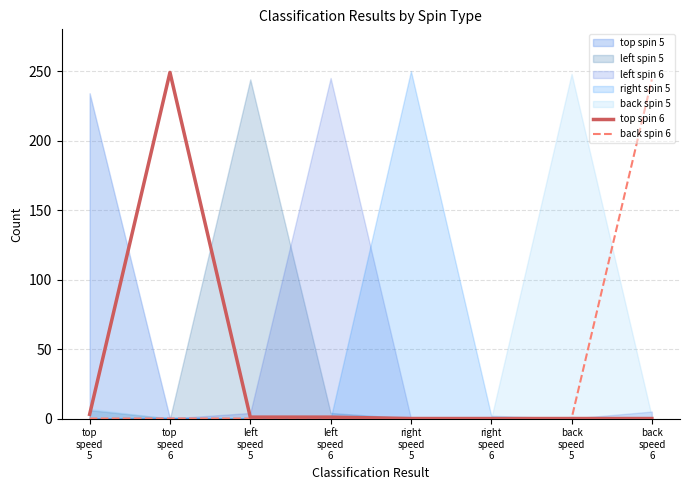

True or false: back spin 6 has a value of 0 at top
speed
5.

True